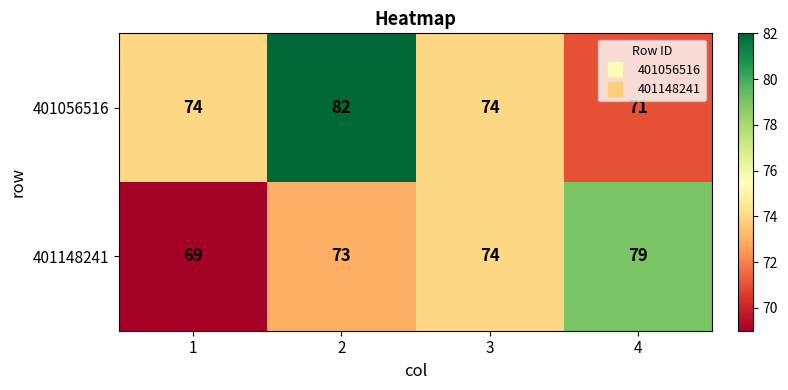

Between 1 and 2, which series saw the biggest shift?

401056516